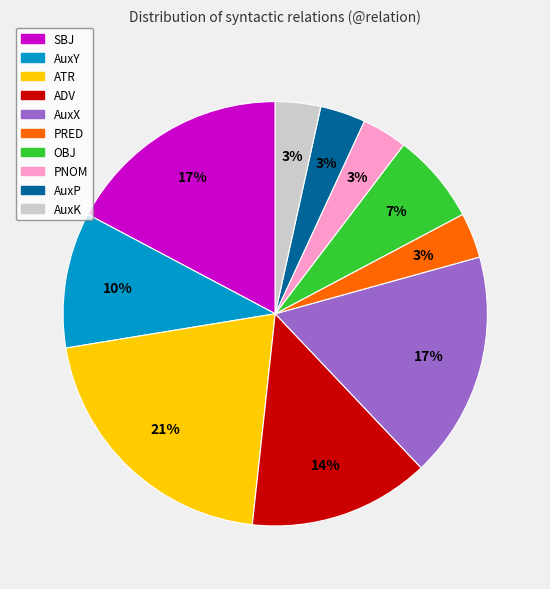

Is there a majority slice in this chart?

No